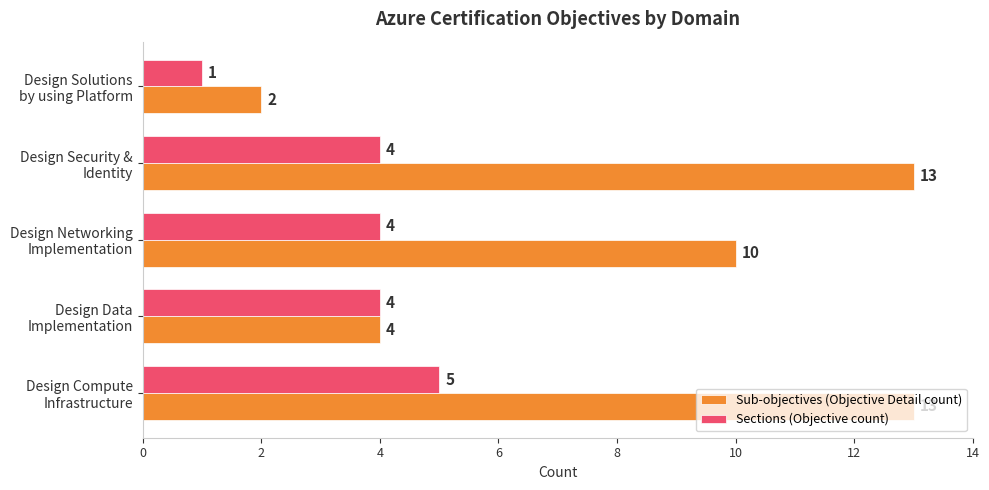

Which series has the largest total across all categories?

Sub-objectives (Objective Detail count)